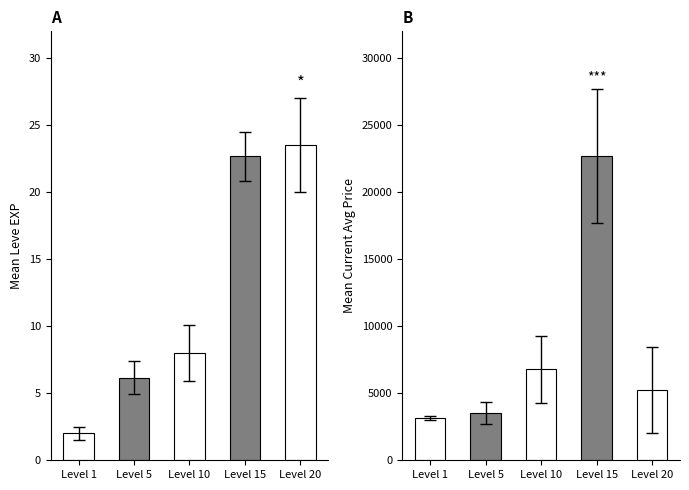

What is the sum of the Mean Current Avg Price values at Level 15 and Level 1?

25863.0